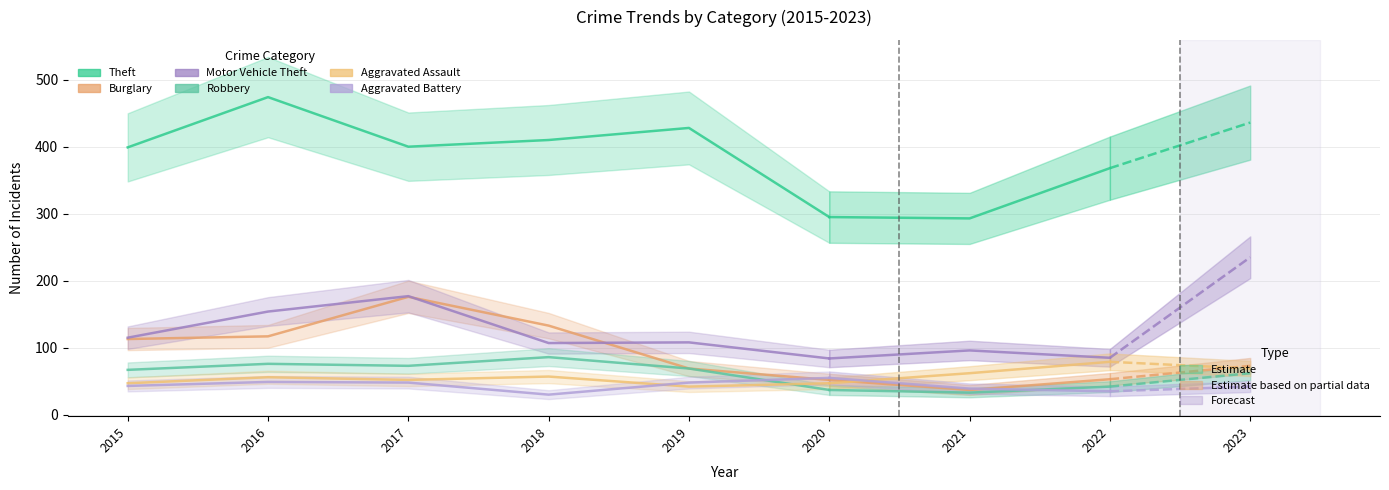

The Theft series shows 683 at 2015. True or false?

False